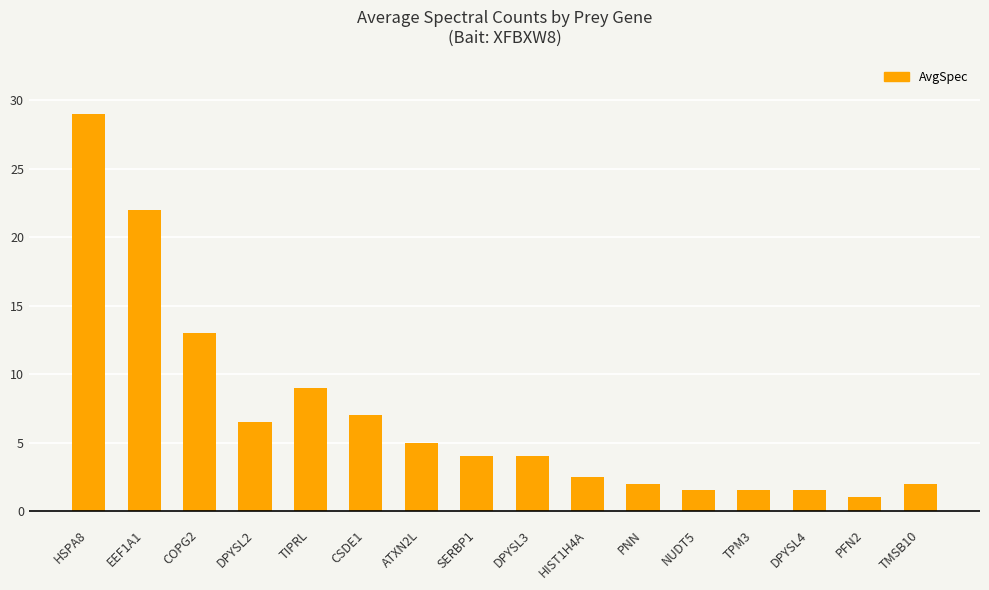

What is the difference between the maximum and second lowest values?

27.5